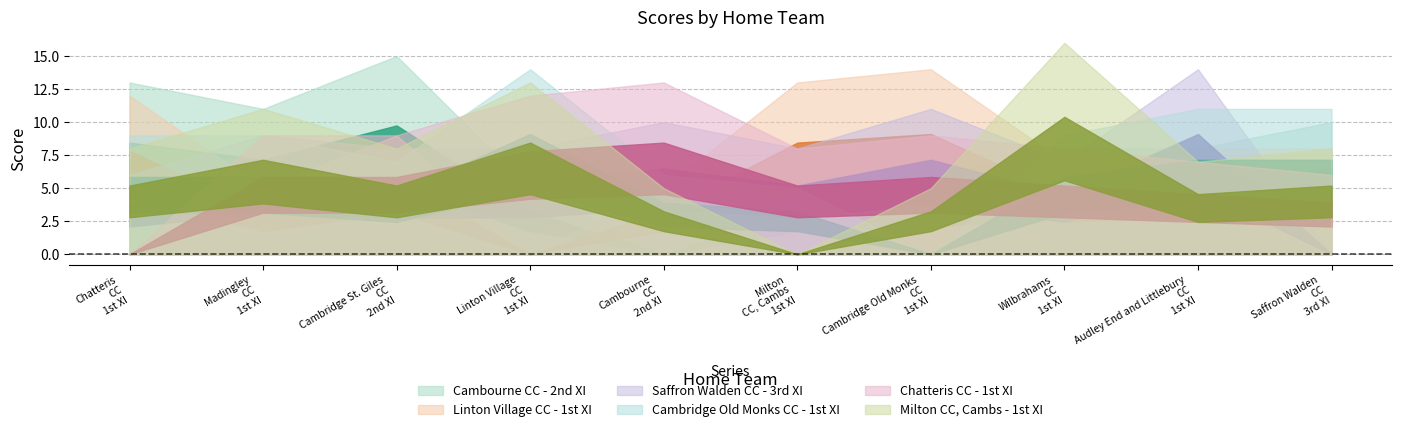

What are all the series names shown in the legend?

Cambourne CC - 2nd XI, Linton Village CC - 1st XI, Saffron Walden CC - 3rd XI, Cambridge Old Monks CC - 1st XI, Chatteris CC - 1st XI, Milton CC, Cambs - 1st XI